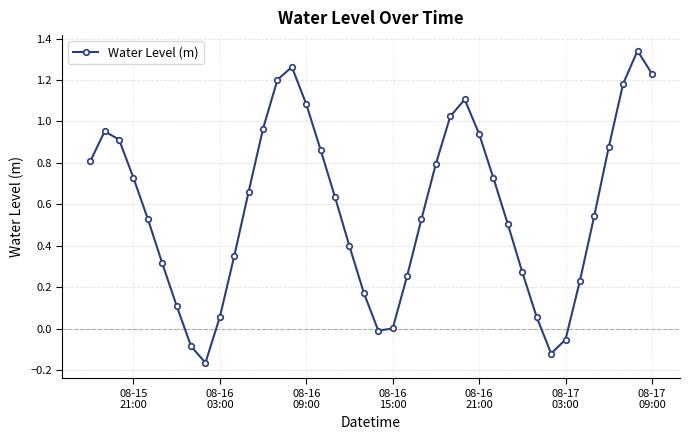

How many interior local peaks (higher than both neighbors) does the data have?

4